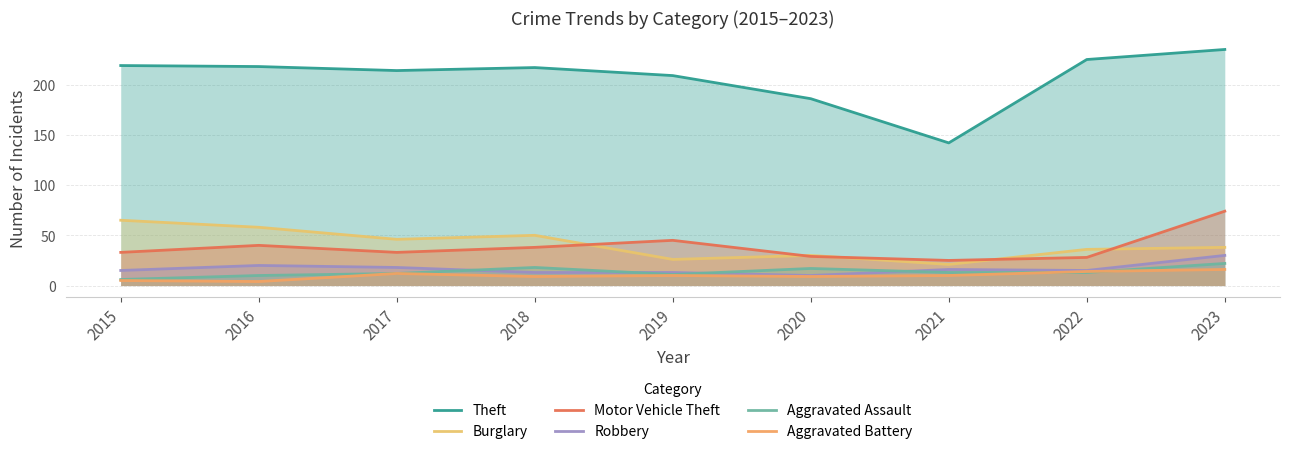

What is the lowest value of the Aggravated Battery series?

4